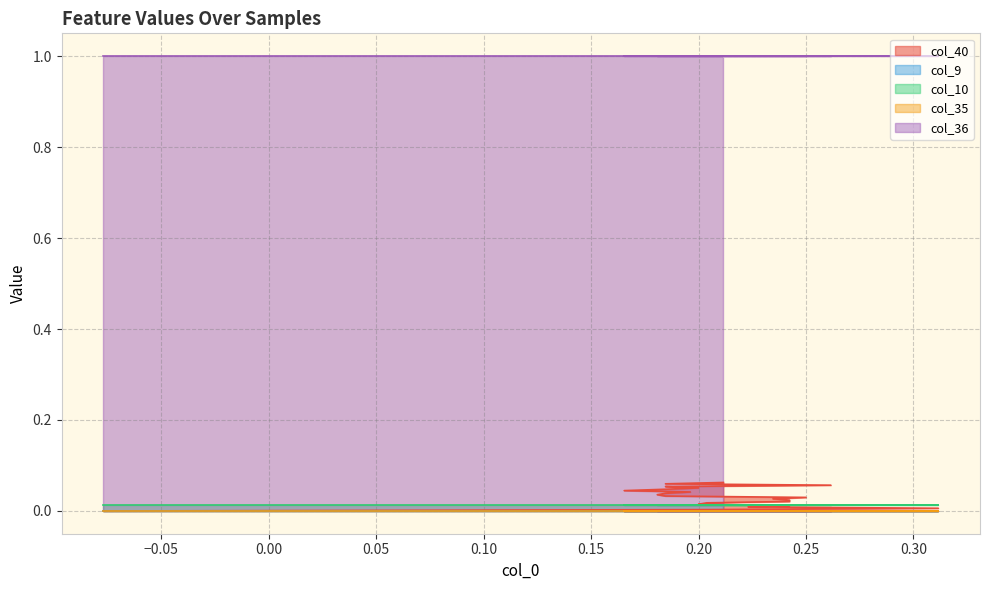

True or false: col_10 and col_9 intersect in this chart.

False